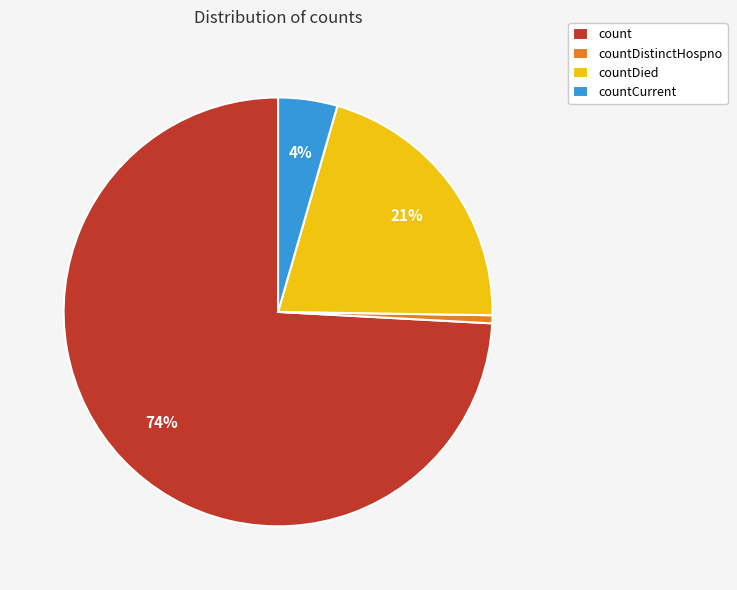

Which category has the biggest portion of the pie?

count